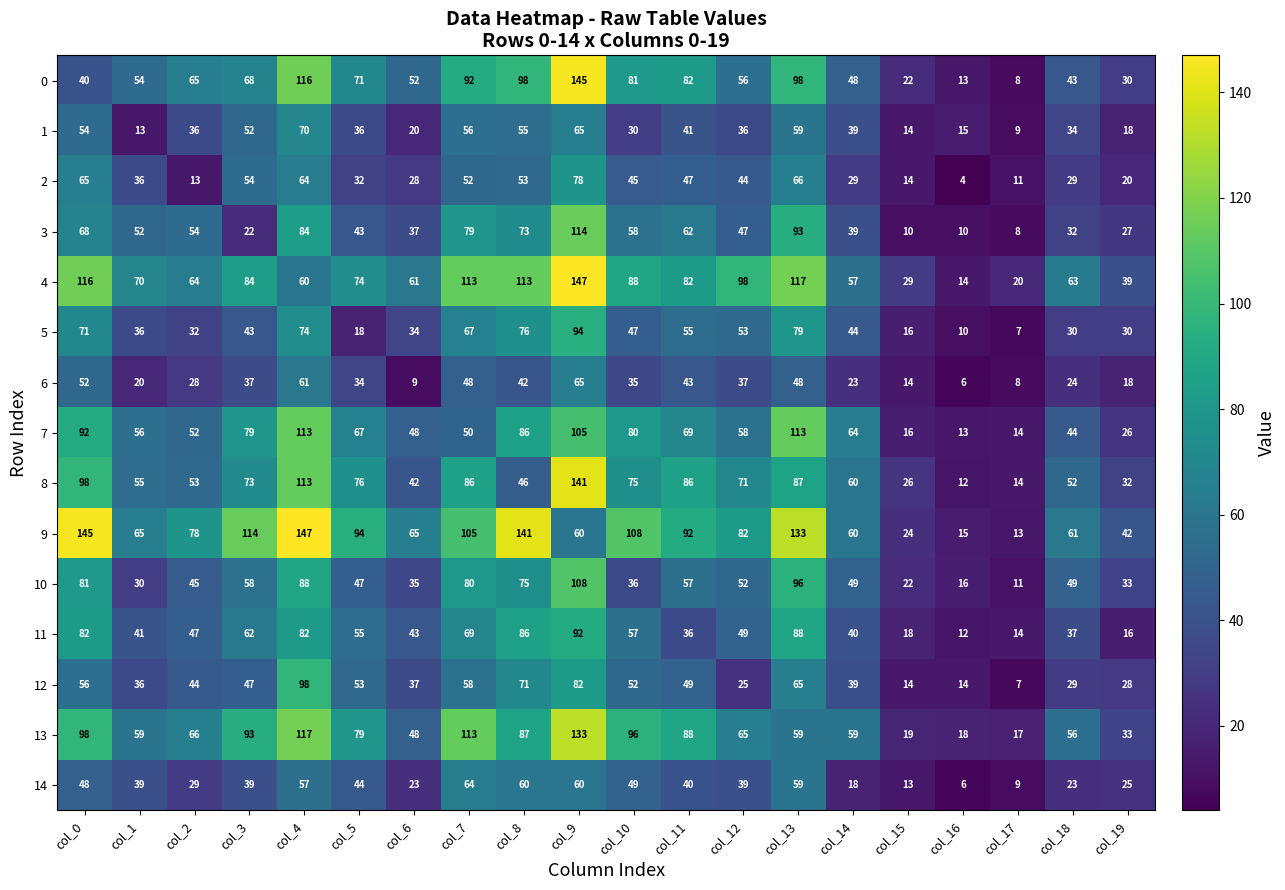

Where is 0 nearest to the value 76?

col_5